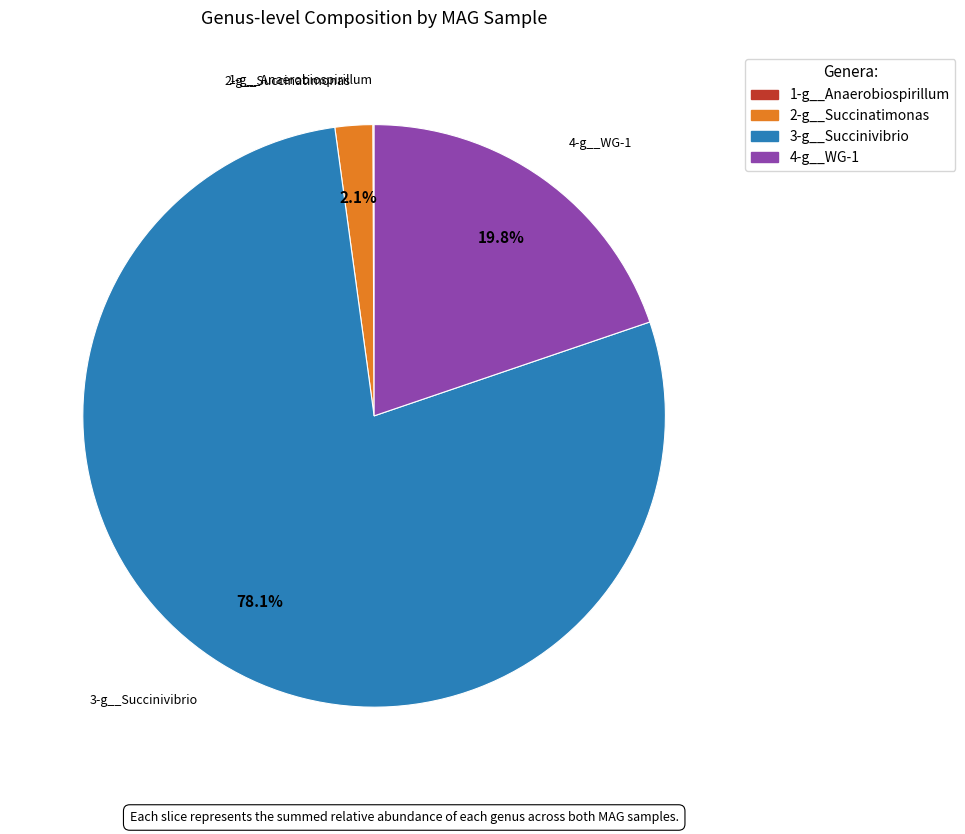

Does any single category account for the majority?

Yes